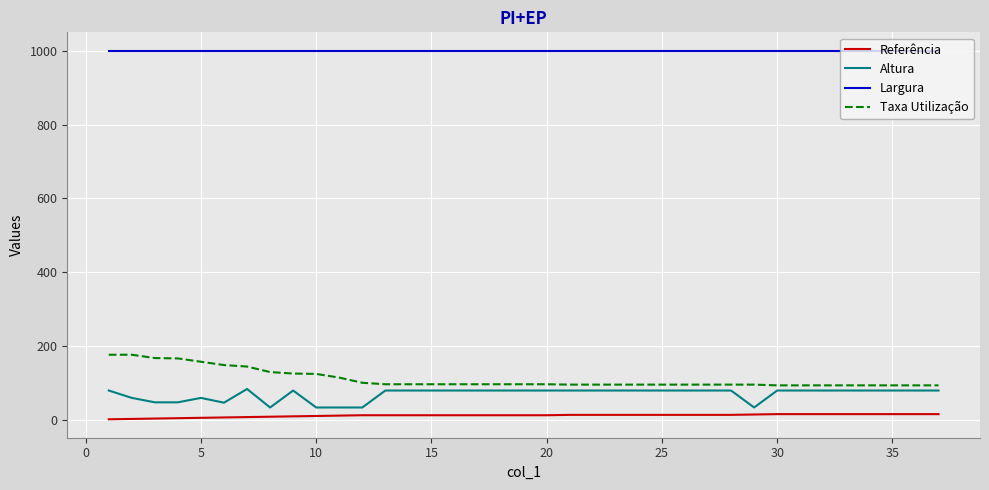

True or false: Largura and Taxa Utilização cross at least once.

False